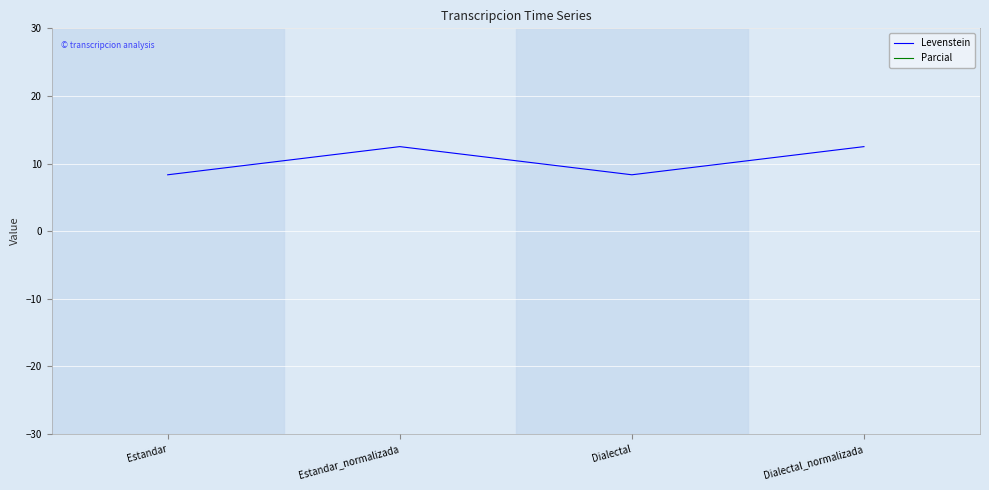

At which category is the sum across all series the highest?

Estandar_normalizada